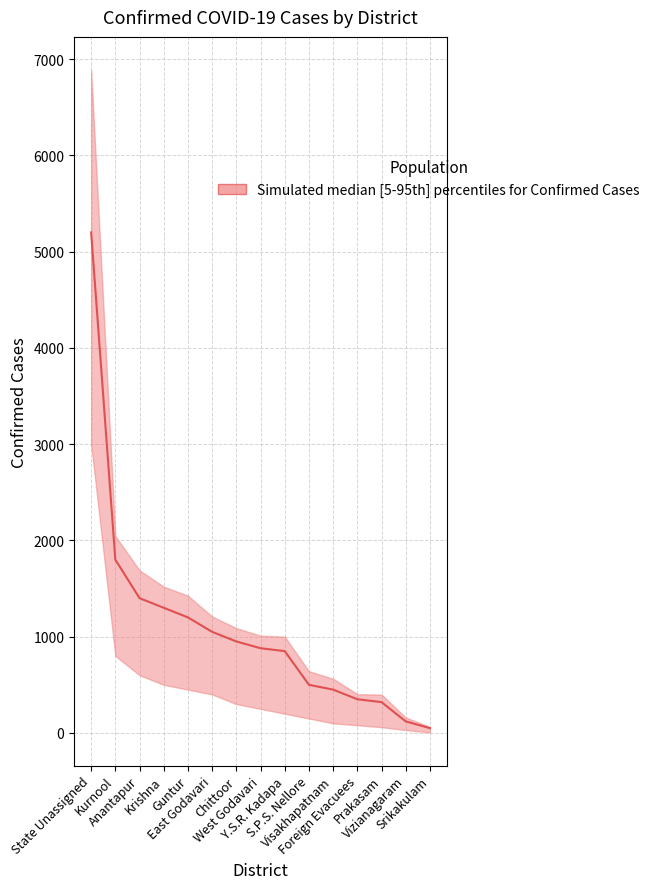

True or false: the data shows 2849 at Kurnool.

False